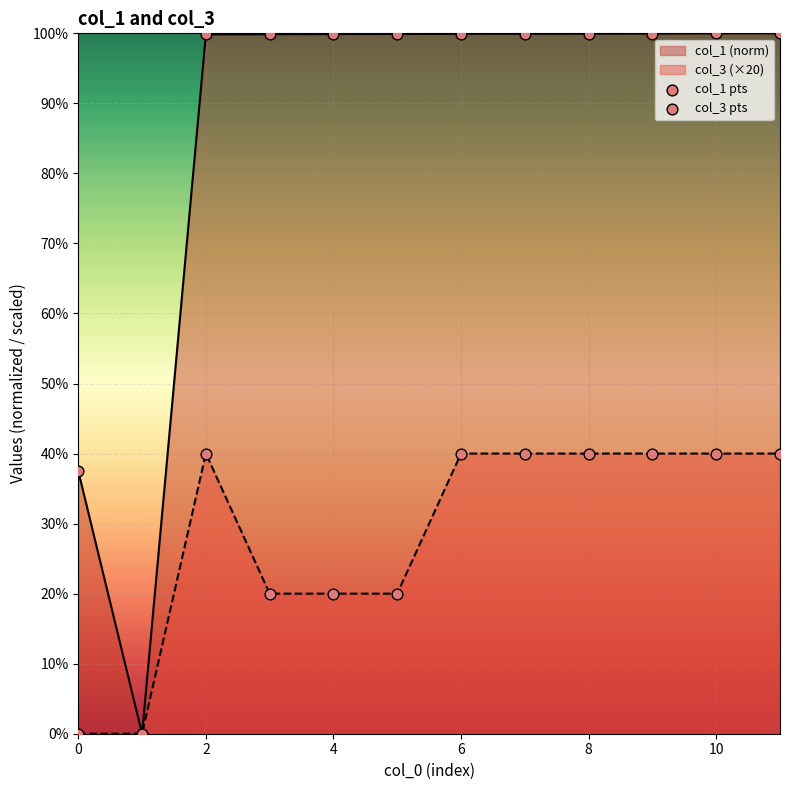

Which series reaches the maximum Y coordinate?

col_1 (norm)